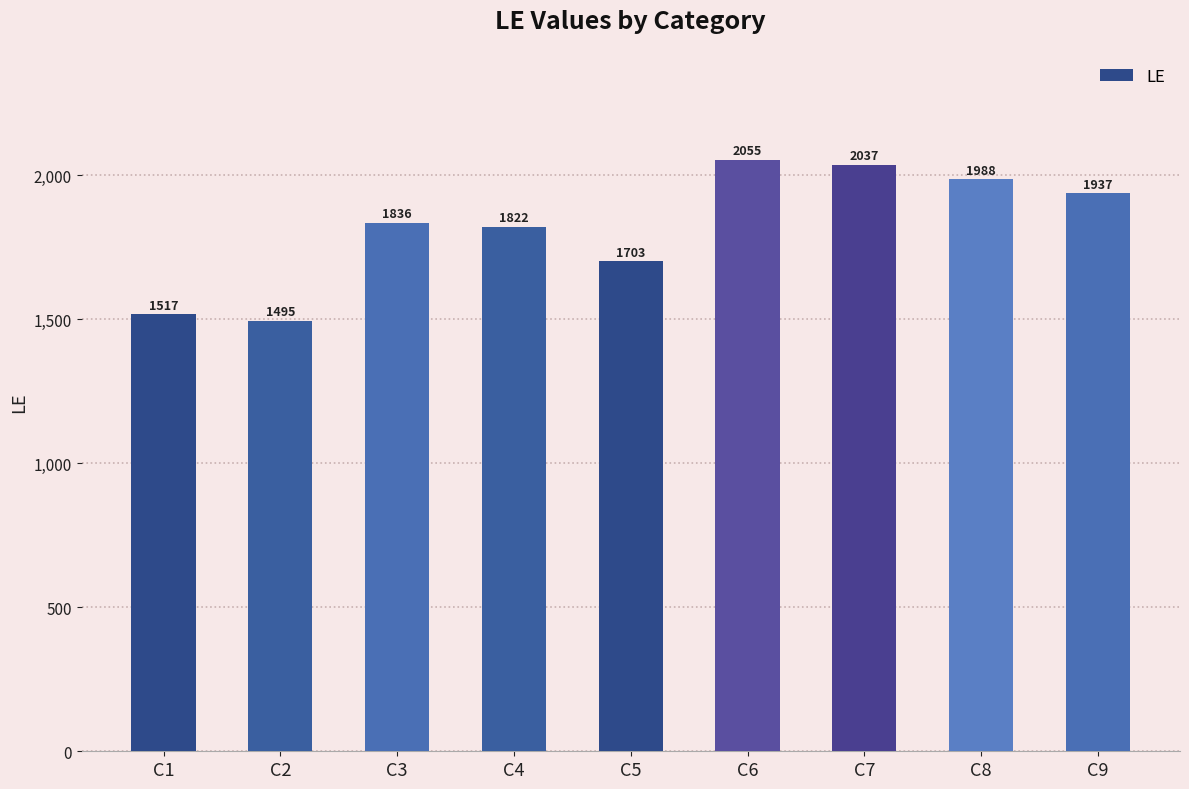

Rank the categories by value from highest to lowest.

C6, C7, C8, C9, C3, C4, C5, C1, C2